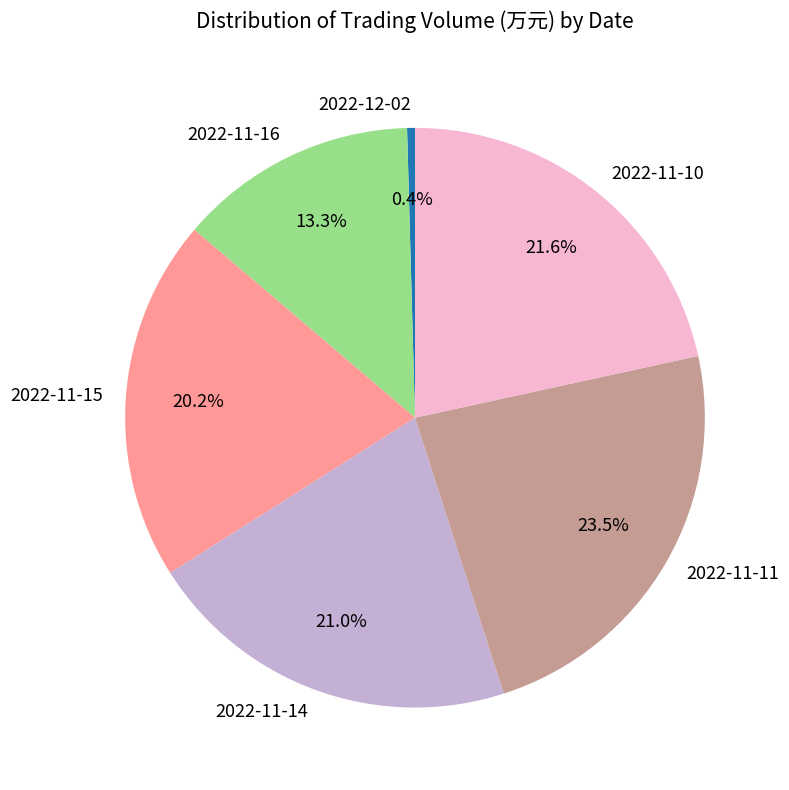

Which slice is the smallest?

2022-12-02